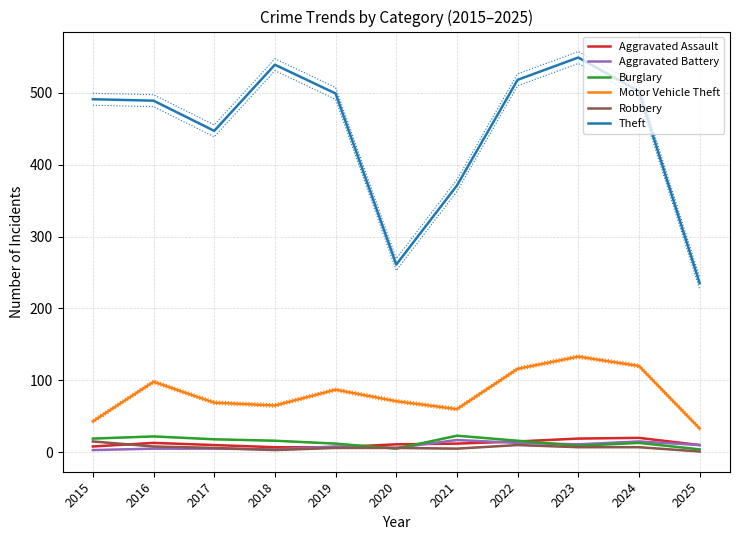

What is the difference between the maximum and minimum values in the Motor Vehicle Theft series?

100